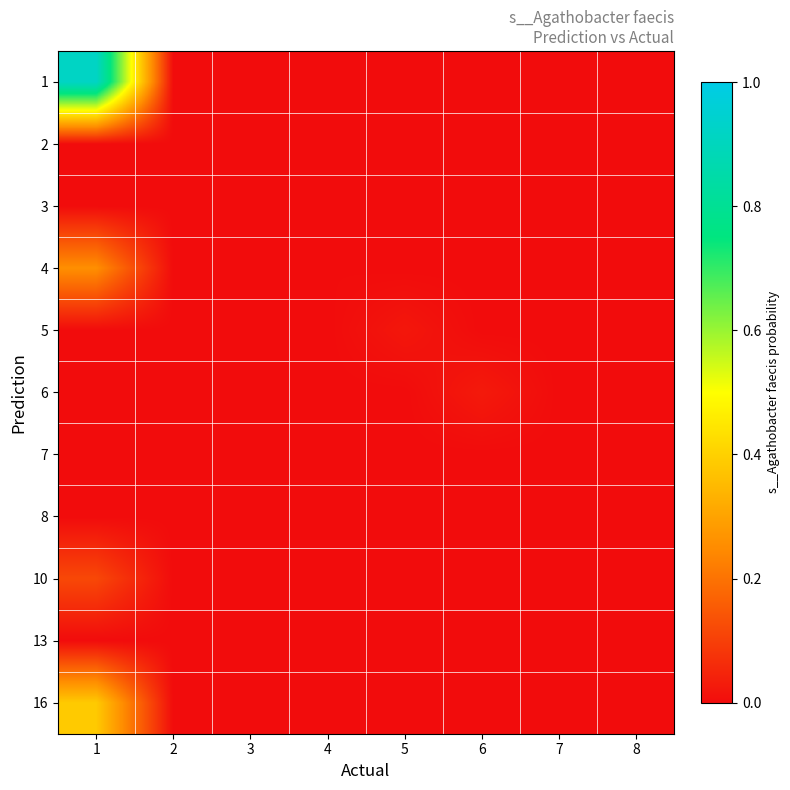

How many data points does each series have?

8